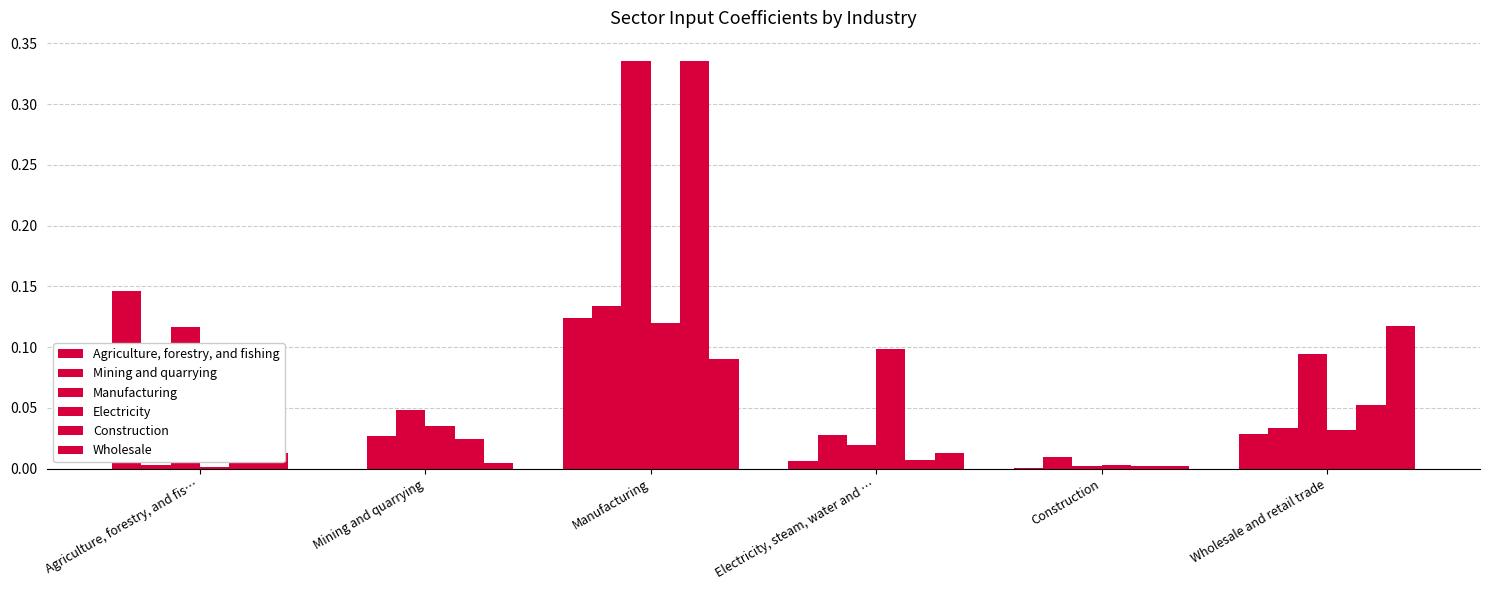

How many distinct data groups are displayed?

6